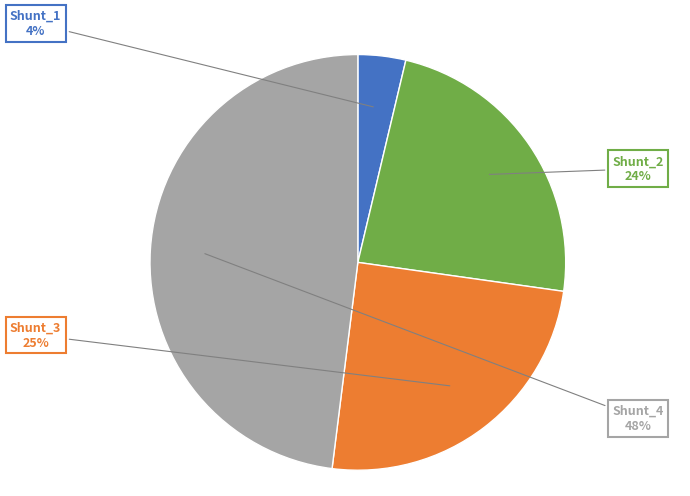

To the nearest percent, what is the difference between the largest and smallest slice percentages?

44%